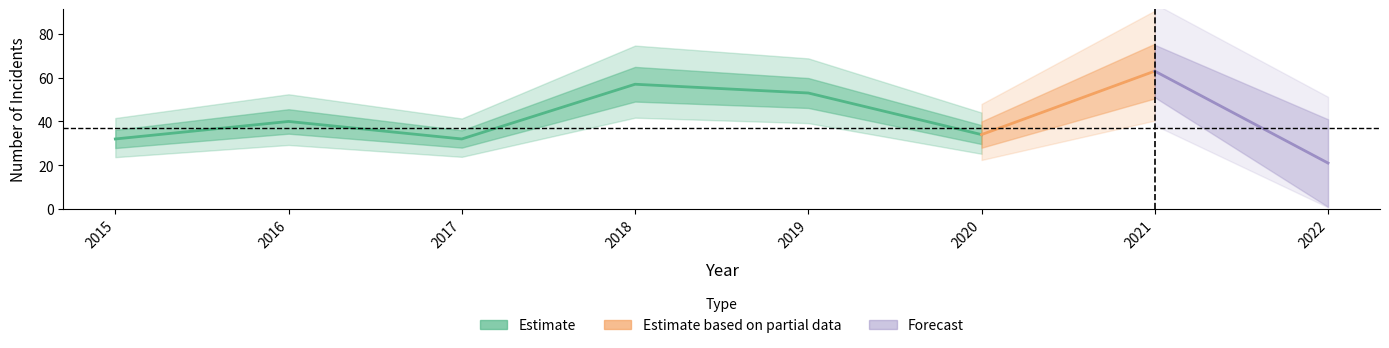

What is the difference between the highest and lowest values at 2022?

18